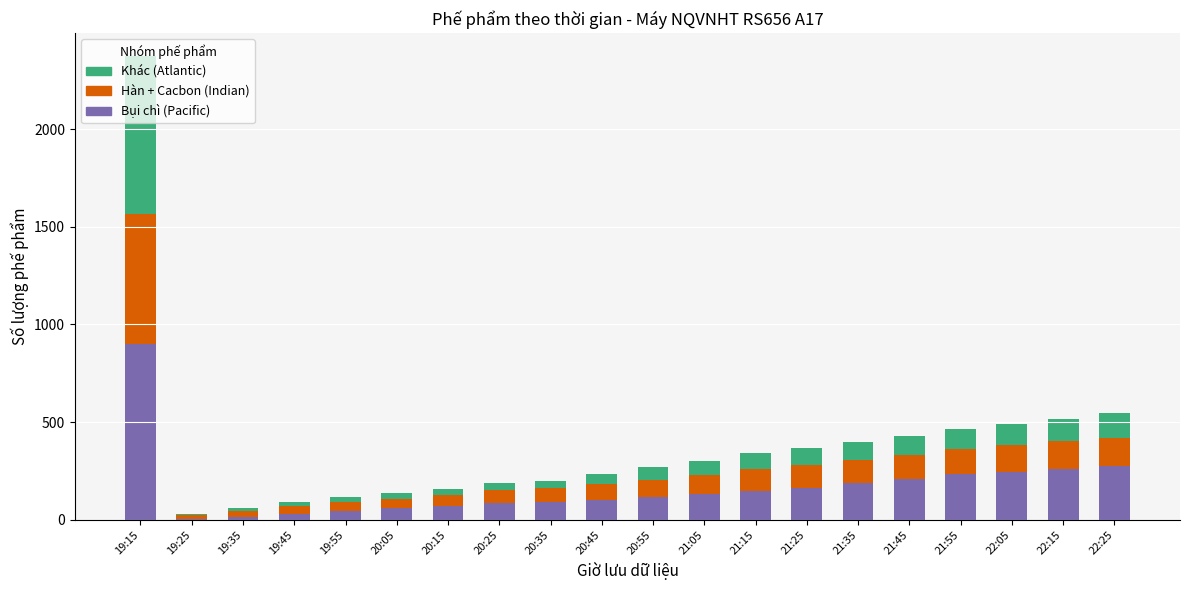

Which category has the highest value in the Bụi chì (Pacific) series?

19:15